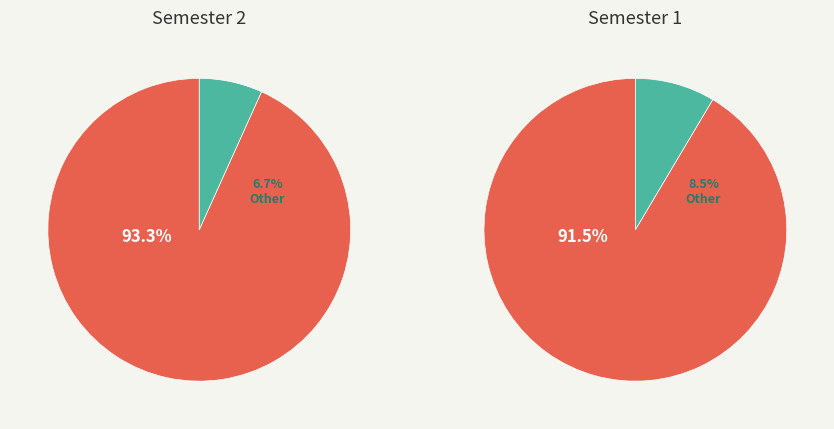

Does TS-L-1B represent more than half of the total?

No